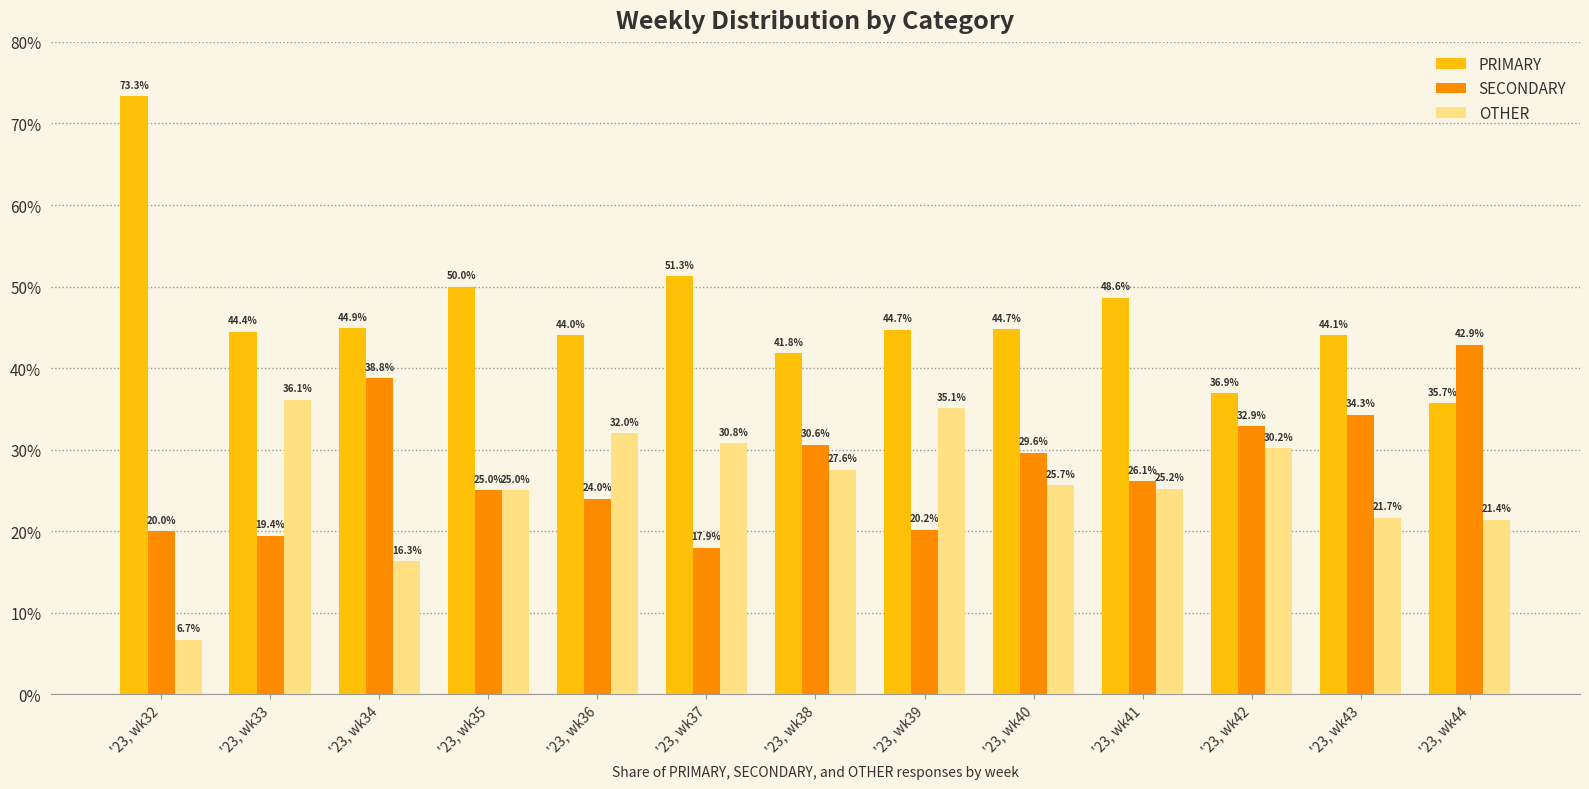

Reading left to right, what are all the values shown in this chart?

PRIMARY: 73.3	44.4	44.9	50.0	44.0	51.3	41.8	44.7	44.7	48.6	36.9	44.1	35.7
SECONDARY: 20.0	19.4	38.8	25.0	24.0	17.9	30.6	20.2	29.6	26.1	32.9	34.3	42.9
OTHER: 6.7	36.1	16.3	25.0	32.0	30.8	27.6	35.1	25.7	25.2	30.2	21.7	21.4